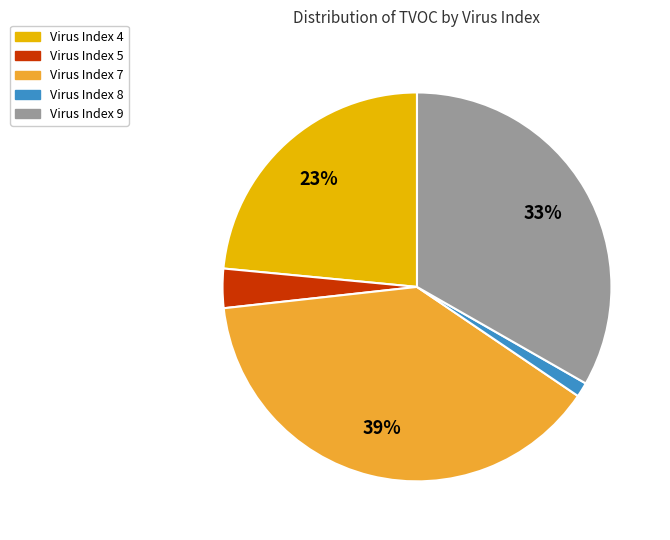

Does any single category account for the majority?

No